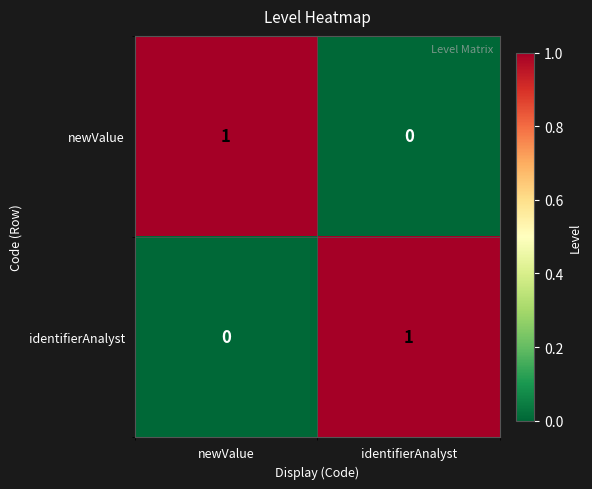

What is the spread (max minus min) of values at identifierAnalyst?

1